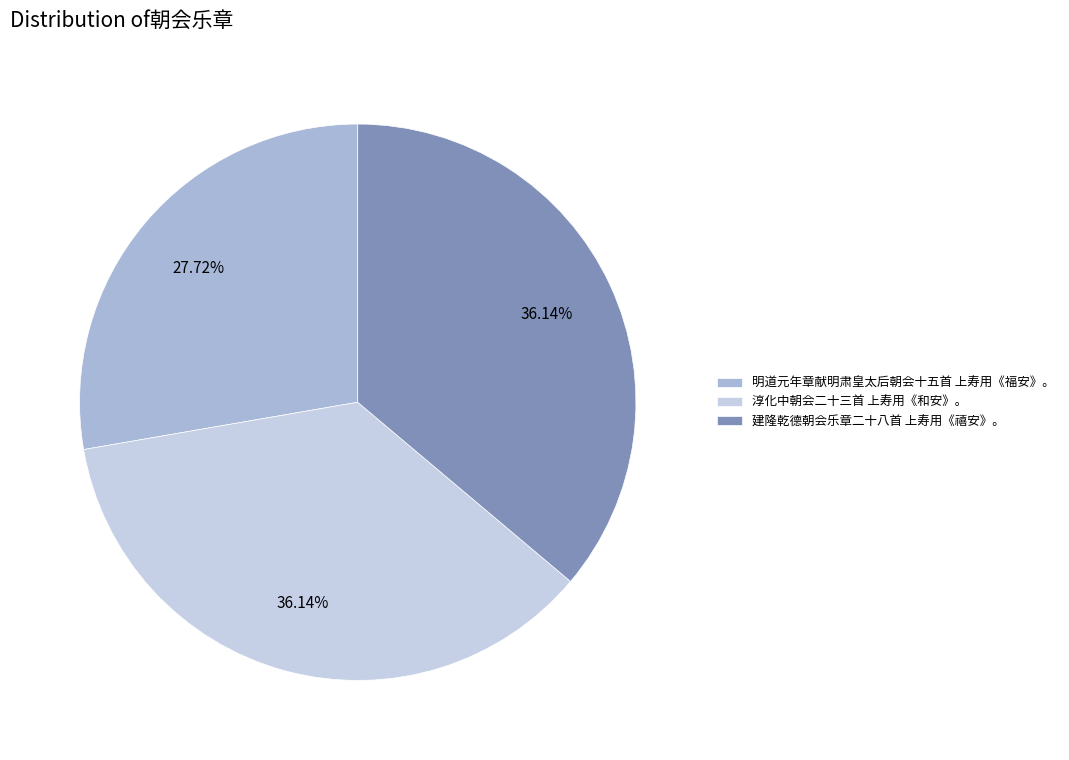

True or false: 淳化中朝会二十三首 上寿用《和安》。 accounts for 36% of the total.

True